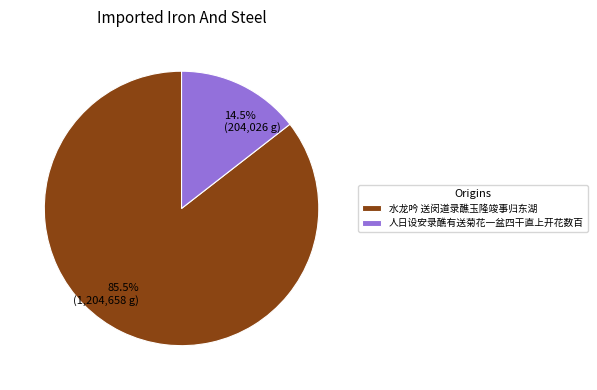

How many slices are in this pie chart?

2